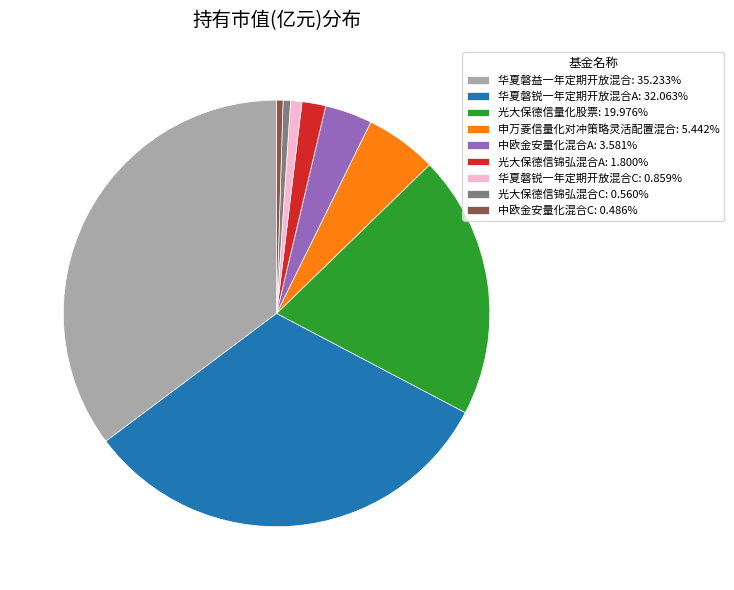

Is there a majority slice in this chart?

No